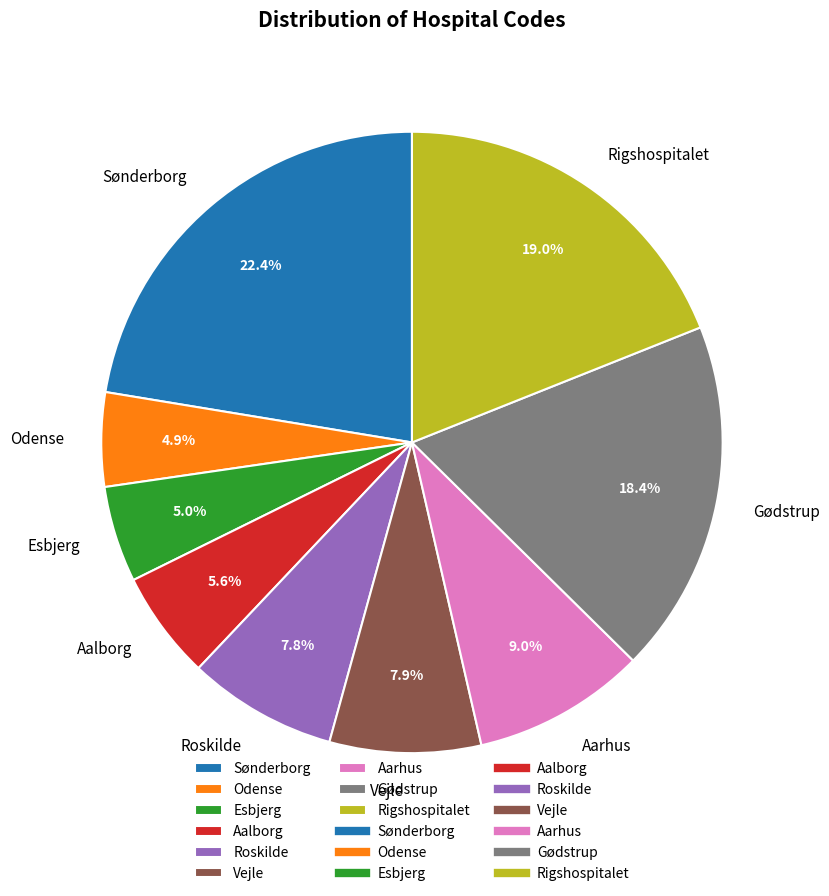

What portion of the pie excludes Vejle?

92.1%